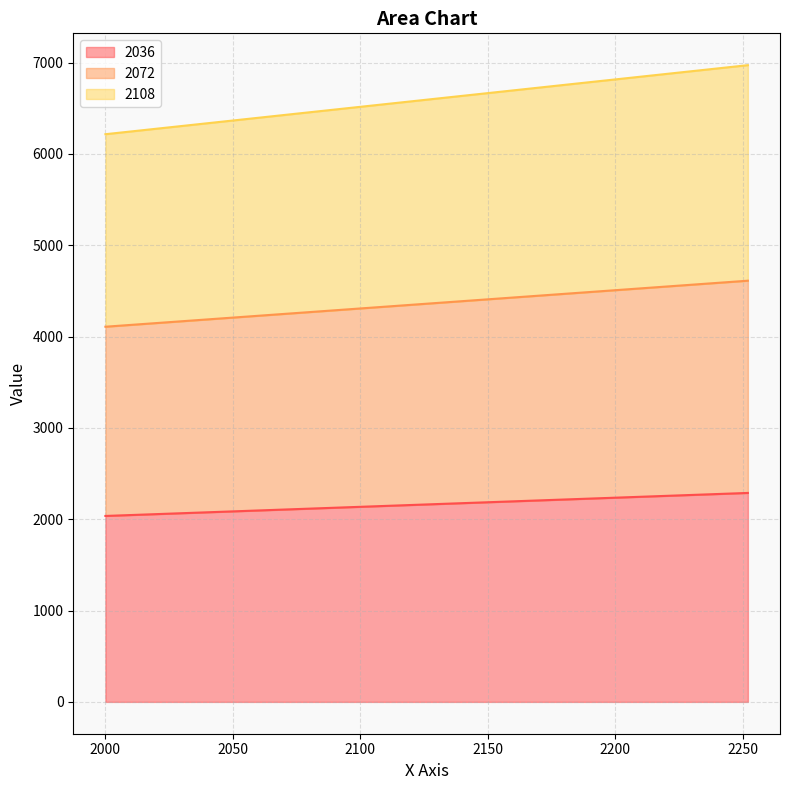

What is the average value of the 2036 series?

2162